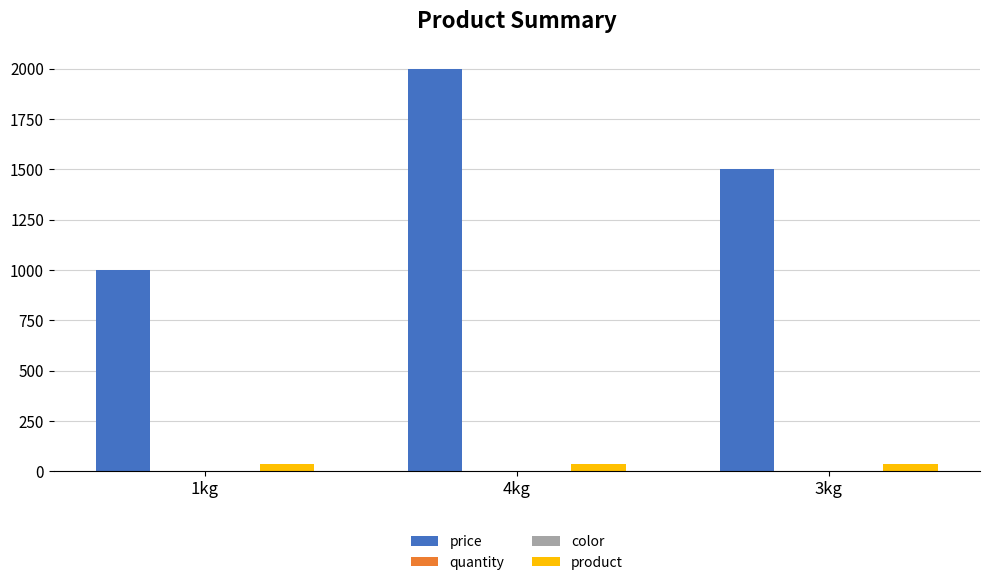

Which series changed the most between 4kg and 3kg?

price